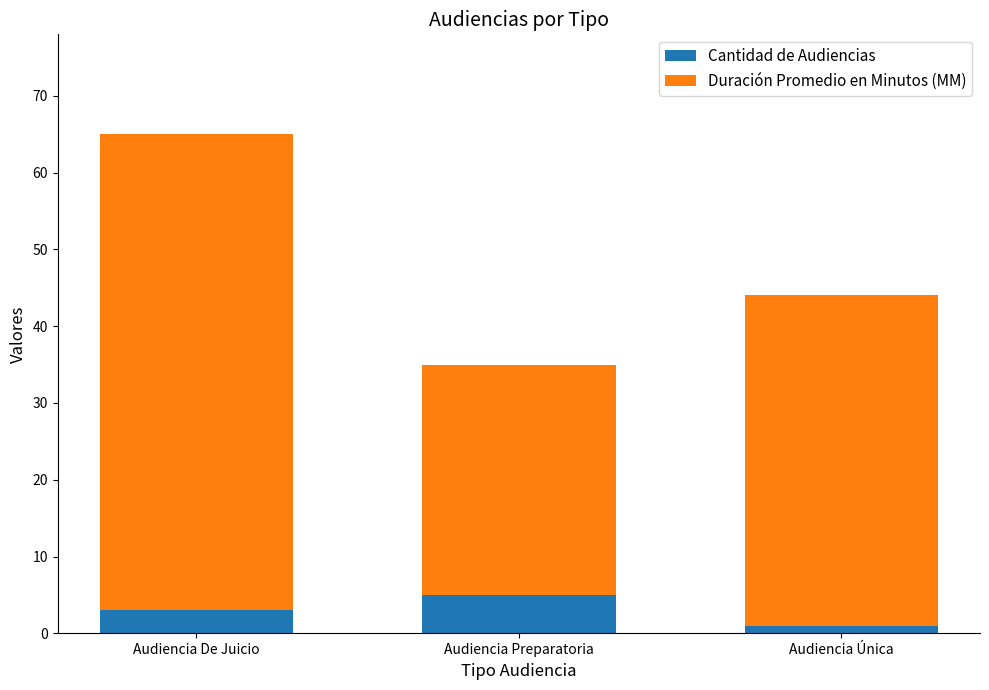

How many bars are there in total?

3